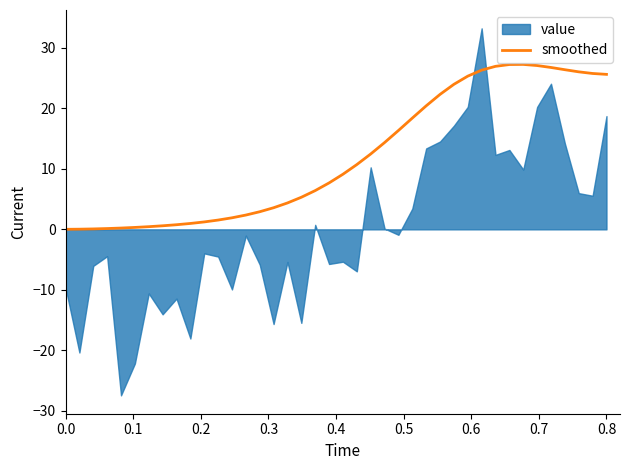

What is the maximum value for smoothed?

27.3